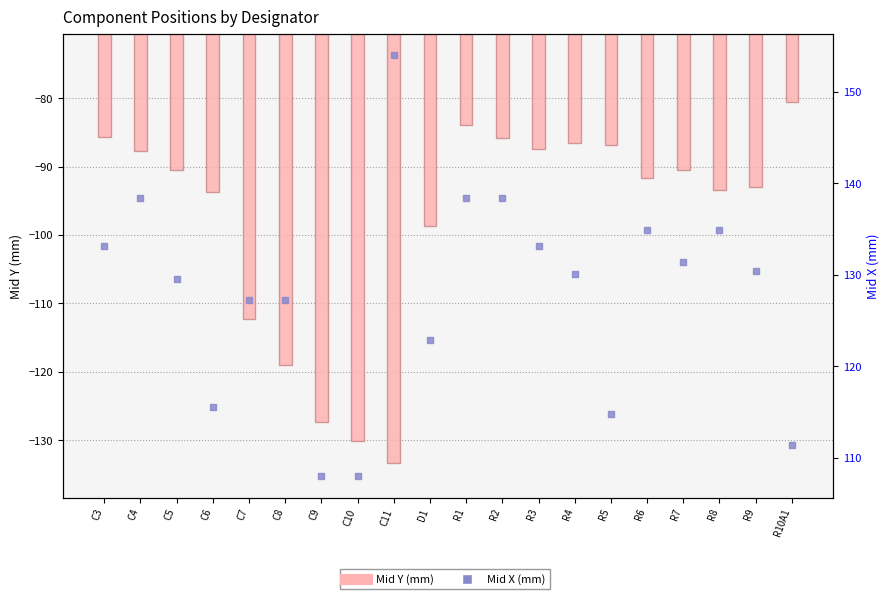

Is the value of Mid X at D1 greater than the value of Mid Y at R6?

Yes